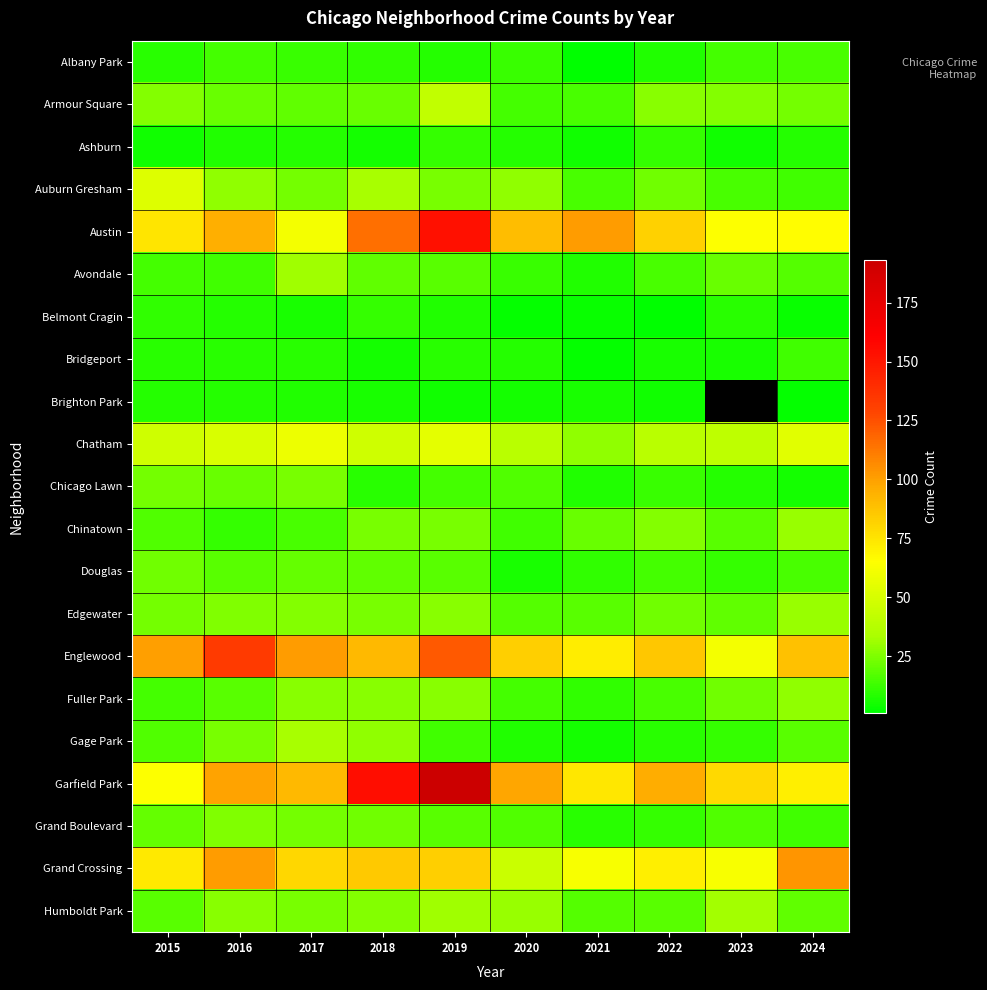

List the series in order of their peak value, lowest first.

Brighton Park, Ashburn, Belmont Cragin, Bridgeport, Albany Park, Douglas, Chicago Lawn, Grand Boulevard, Fuller Park, Chinatown, Edgewater, Avondale, Humboldt Park, Gage Park, Armour Square, Auburn Gresham, Chatham, Grand Crossing, Englewood, Austin, Garfield Park